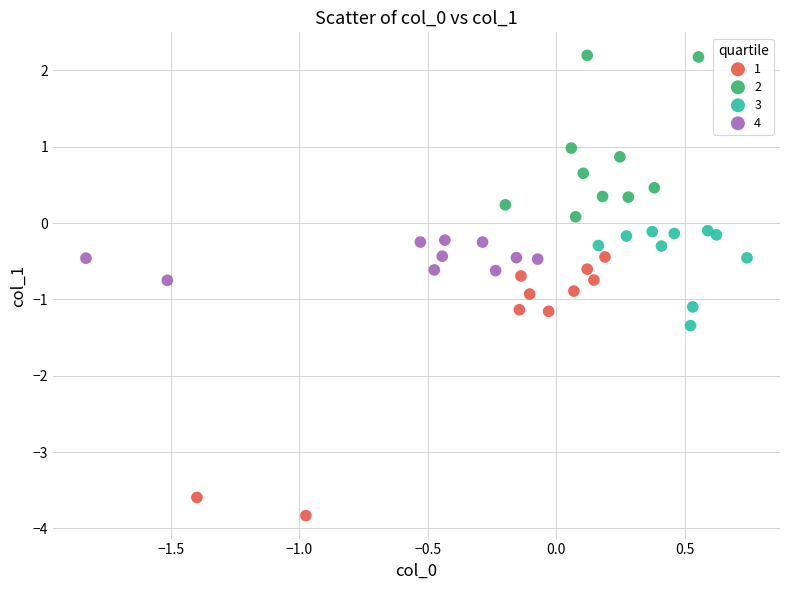

What are all the series names shown in the legend?

1, 2, 3, 4